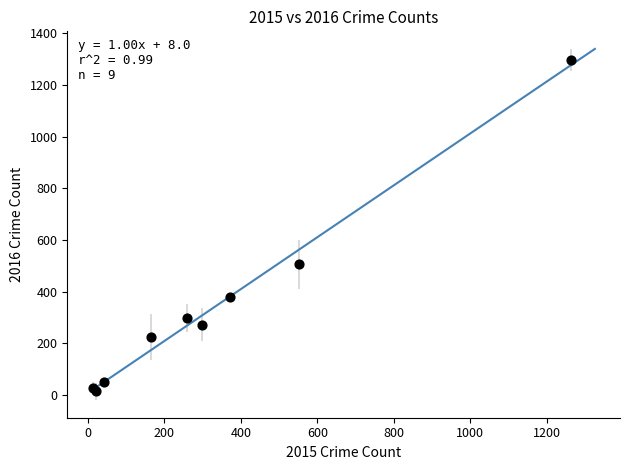

What Y value in the scatter plot is closest to 655?

505